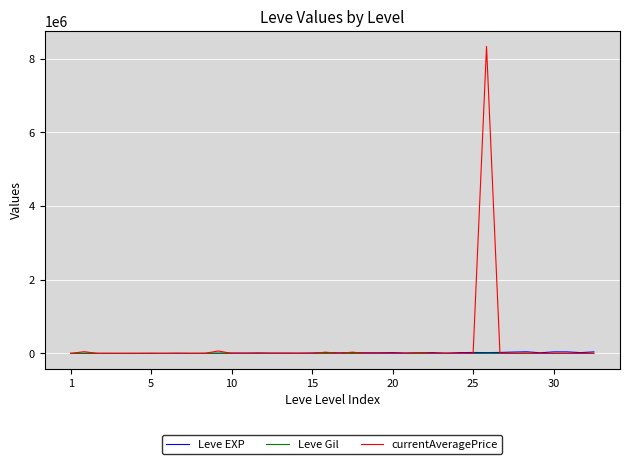

What is the highest value of the currentAveragePrice series?

8333437